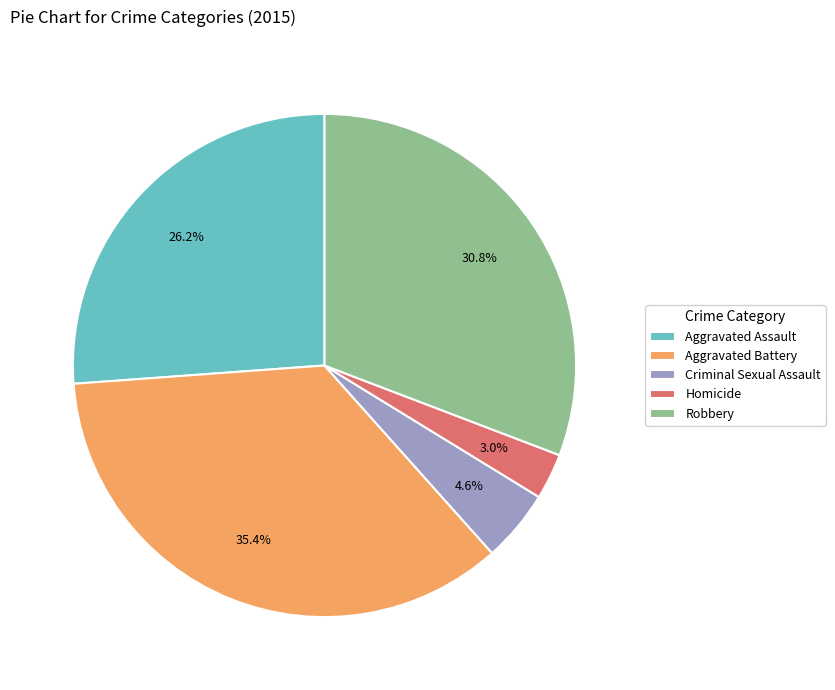

True or false: Homicide accounts for 3% of the total.

True